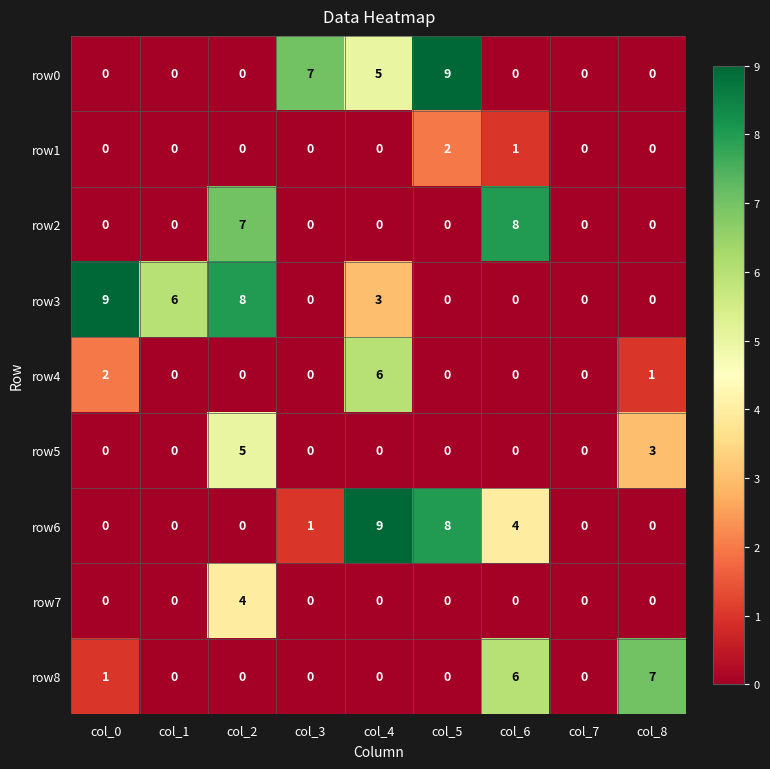

The row6 series shows 4 at col_6. True or false?

True